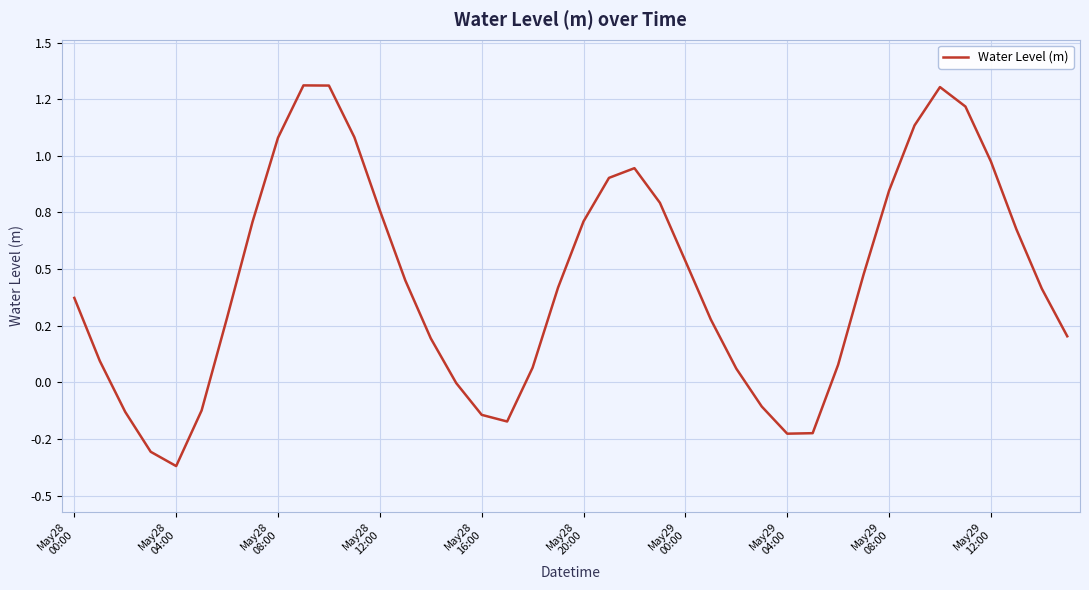

What is the difference between the maximum and minimum values?

1.7